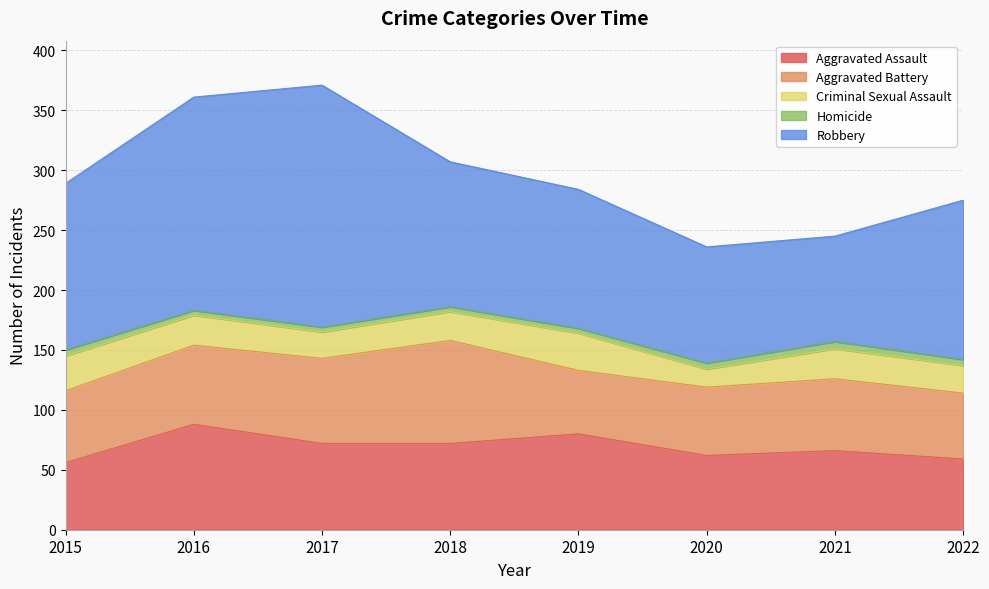

Does the chart display data point markers on the line(s)?

No